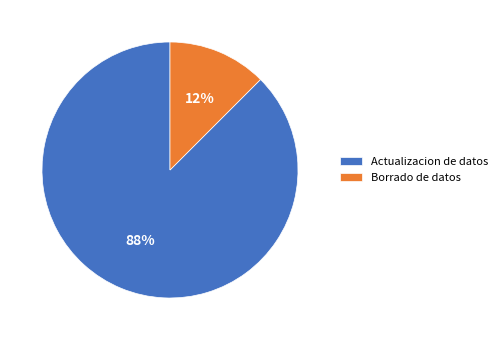

Rank the categories by value from highest to lowest.

Actualizacion de datos, Borrado de datos